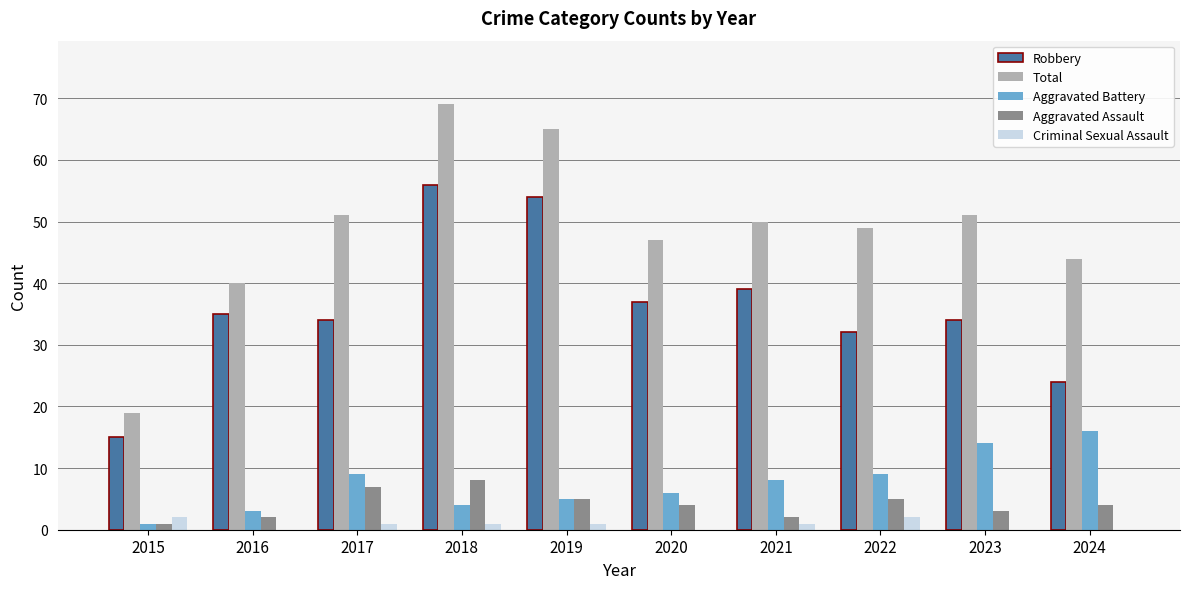

Is it true that Robbery equals 16 at 2018?

False